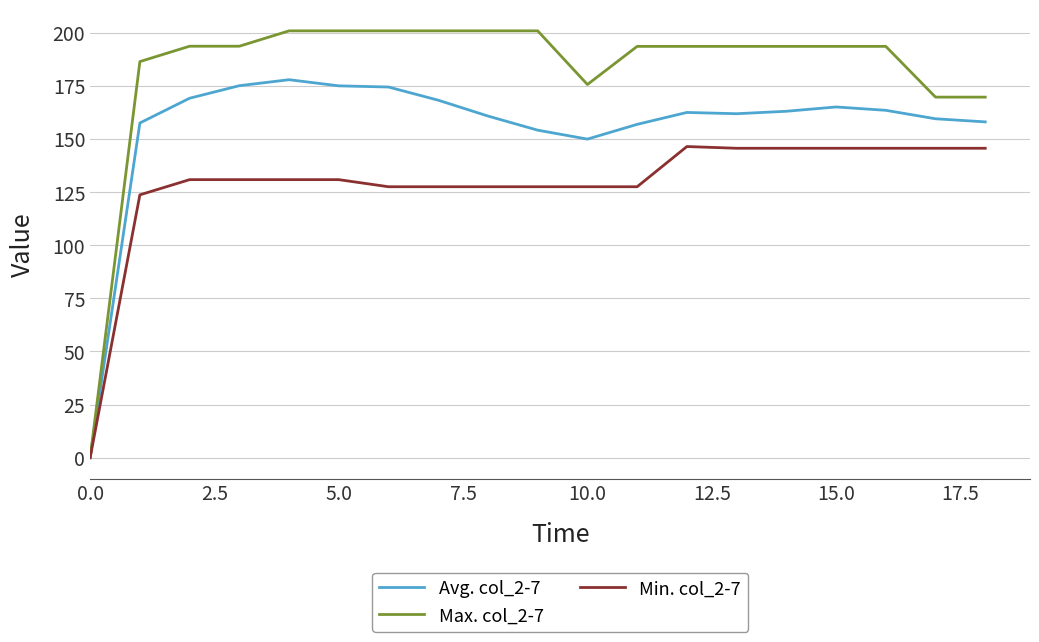

What is the highest value of the Avg. col_2-7 series?

177.9